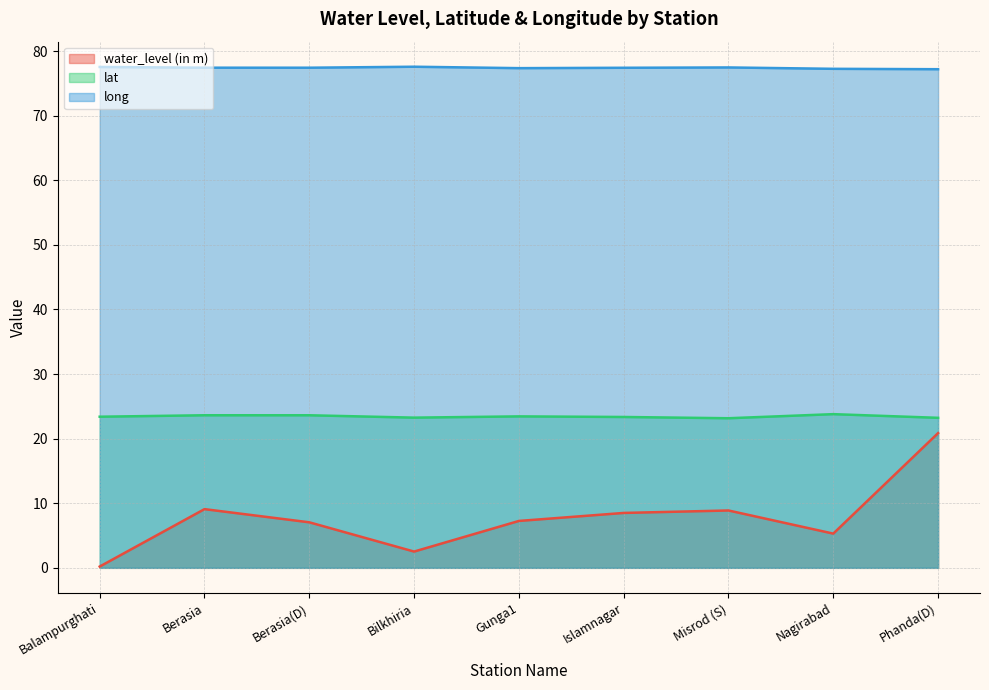

True or false: lat and long cross at least once.

False